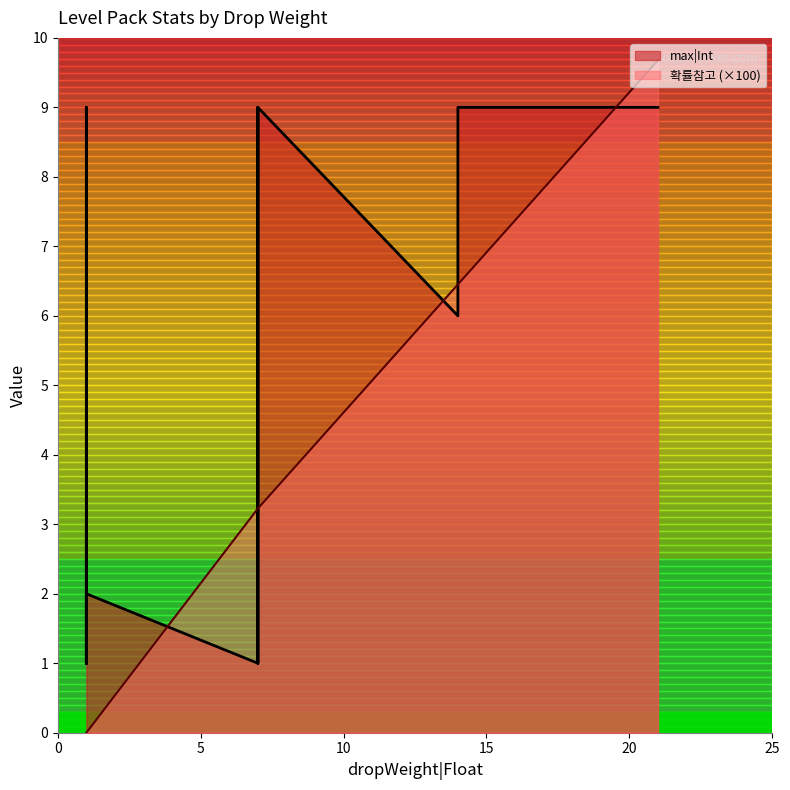

Which series has the largest total across all categories?

max|Int